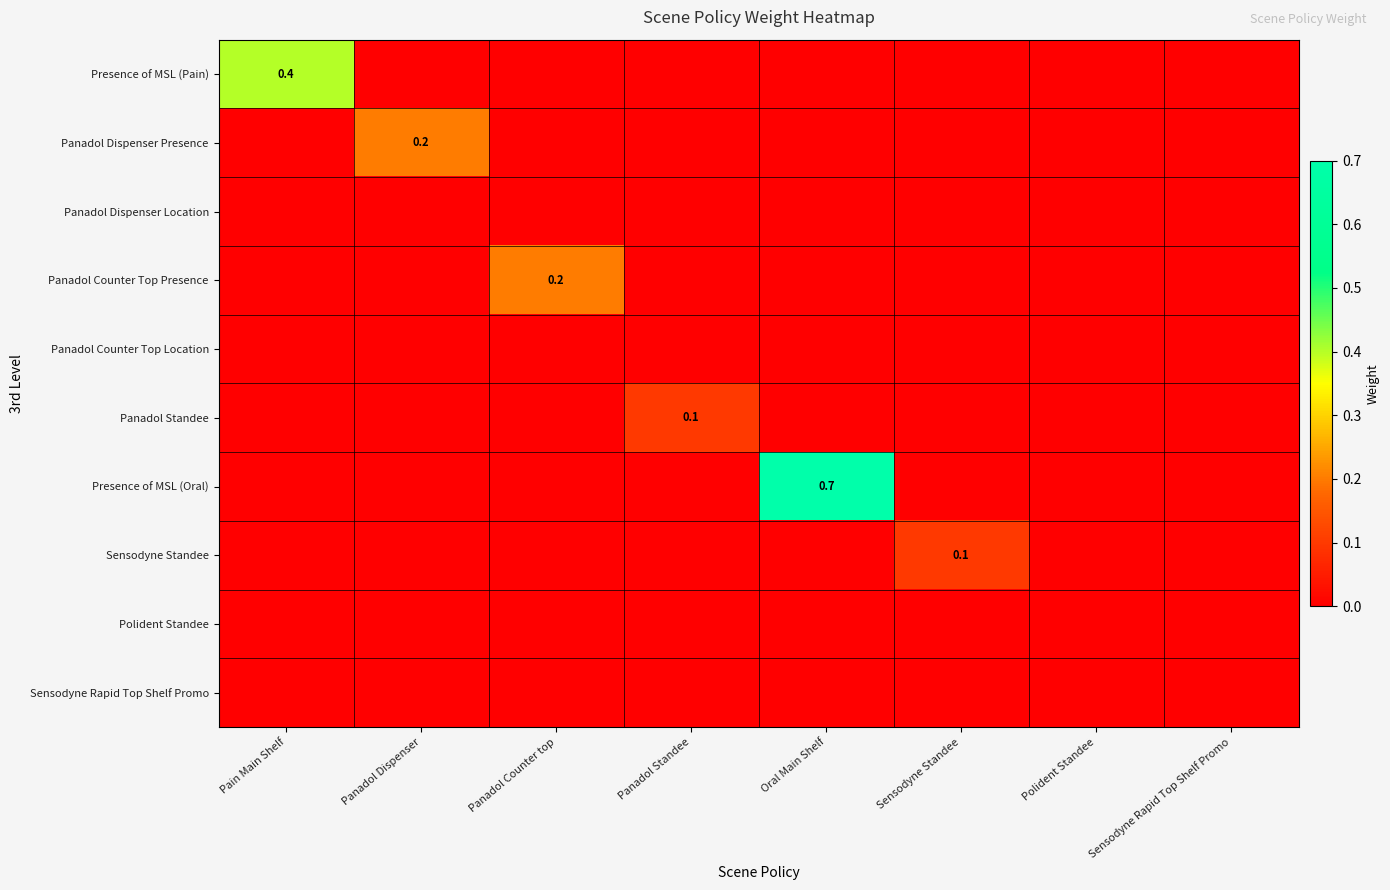

At which category is the sum across all series the highest?

Oral Main Shelf